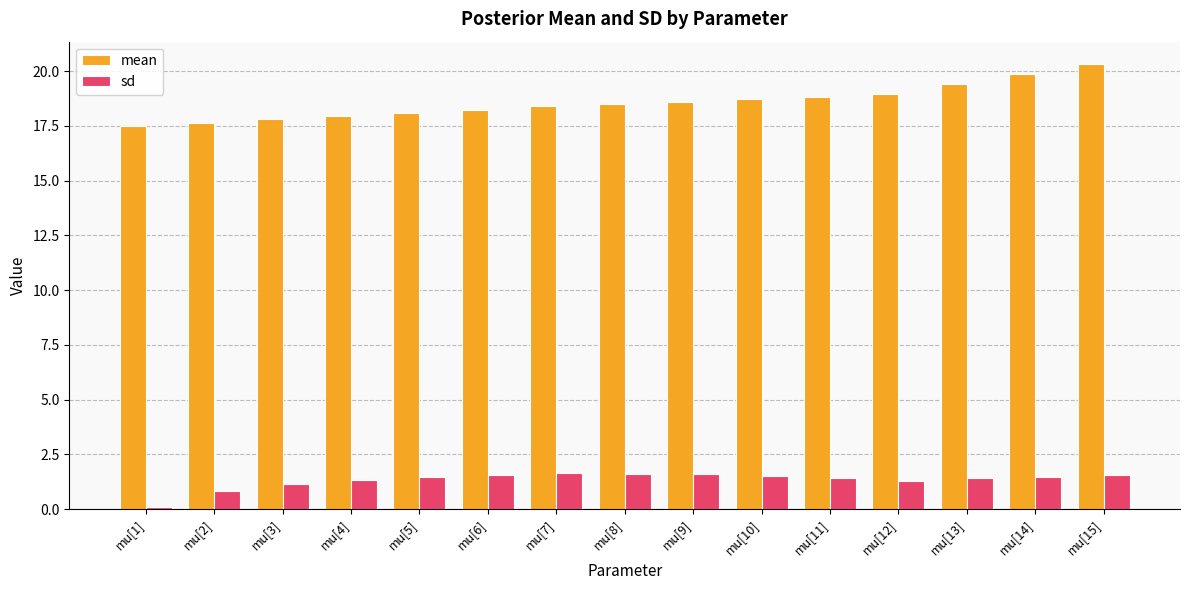

Which series has the largest total across all categories?

mean